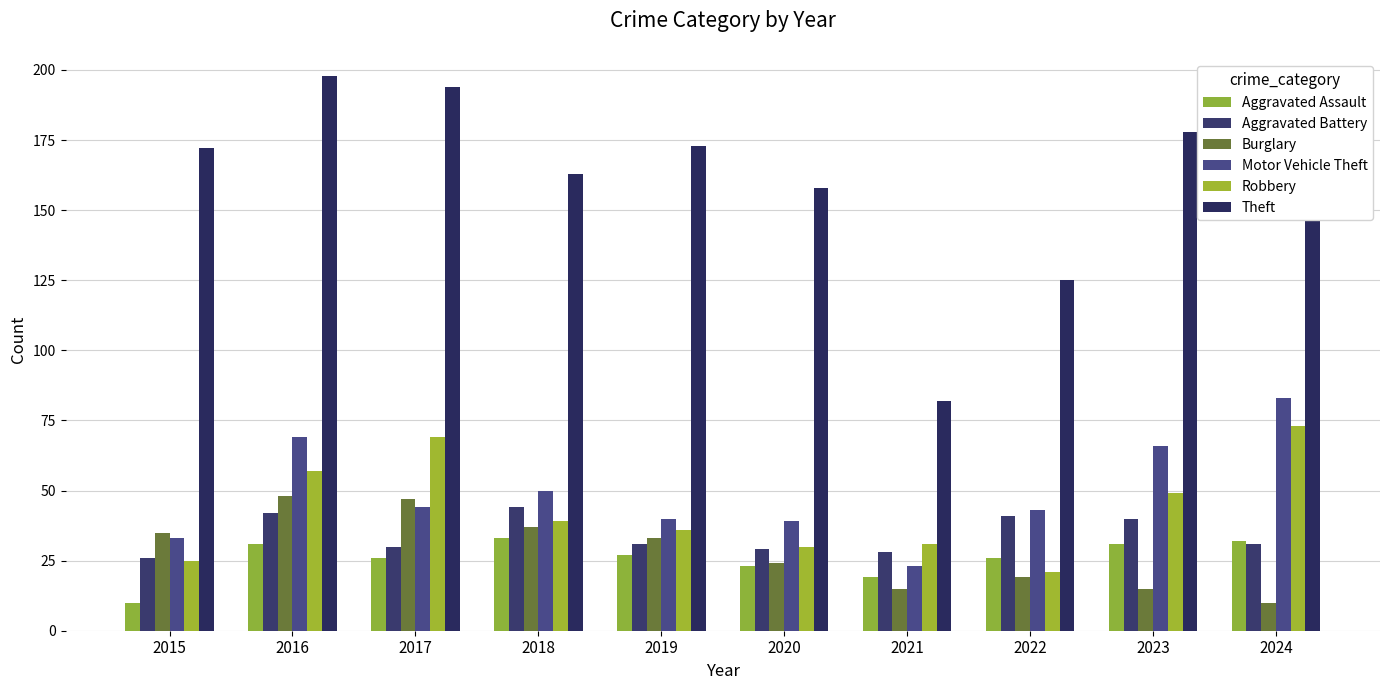

How many data points in Theft are less than 172?

5